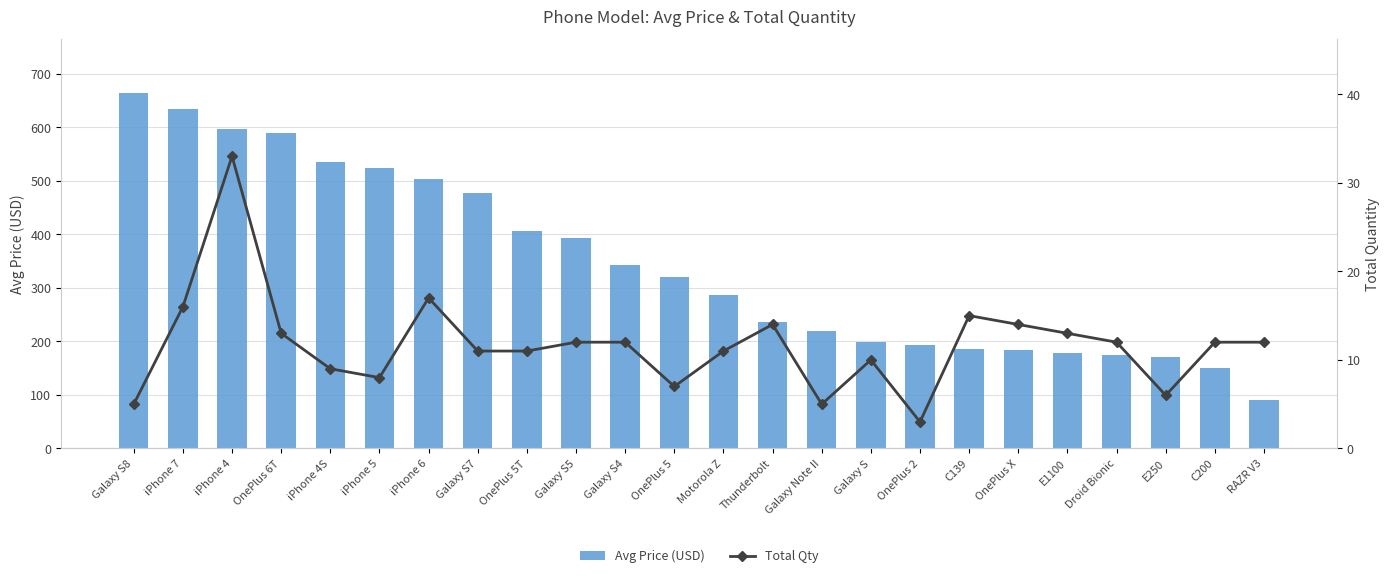

What is the label of the 22nd bar from the left?

E250